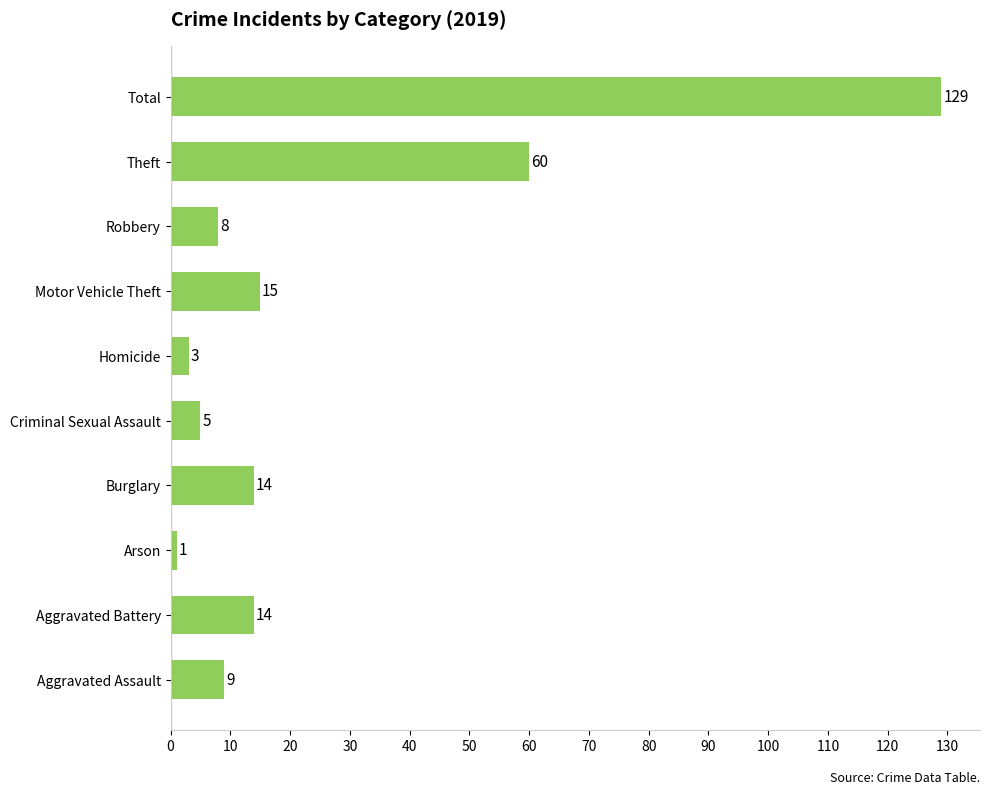

The value at Criminal Sexual Assault is 5. True or false?

True